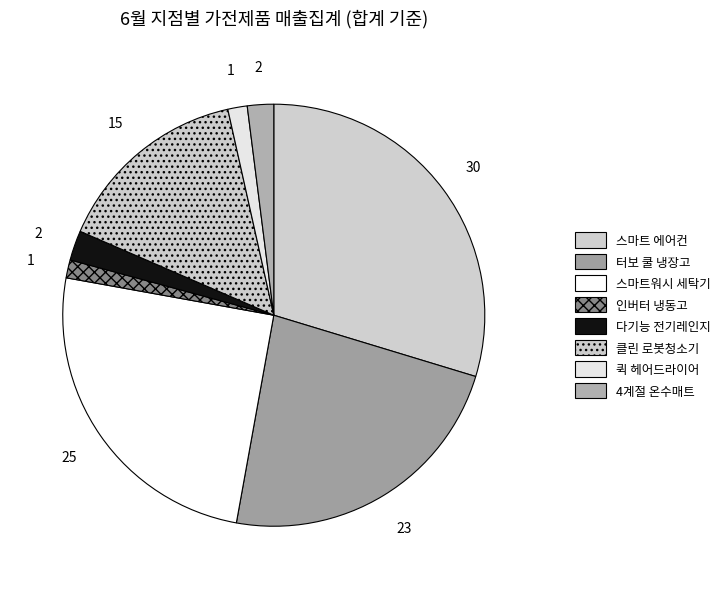

How many slices are in this pie chart?

8